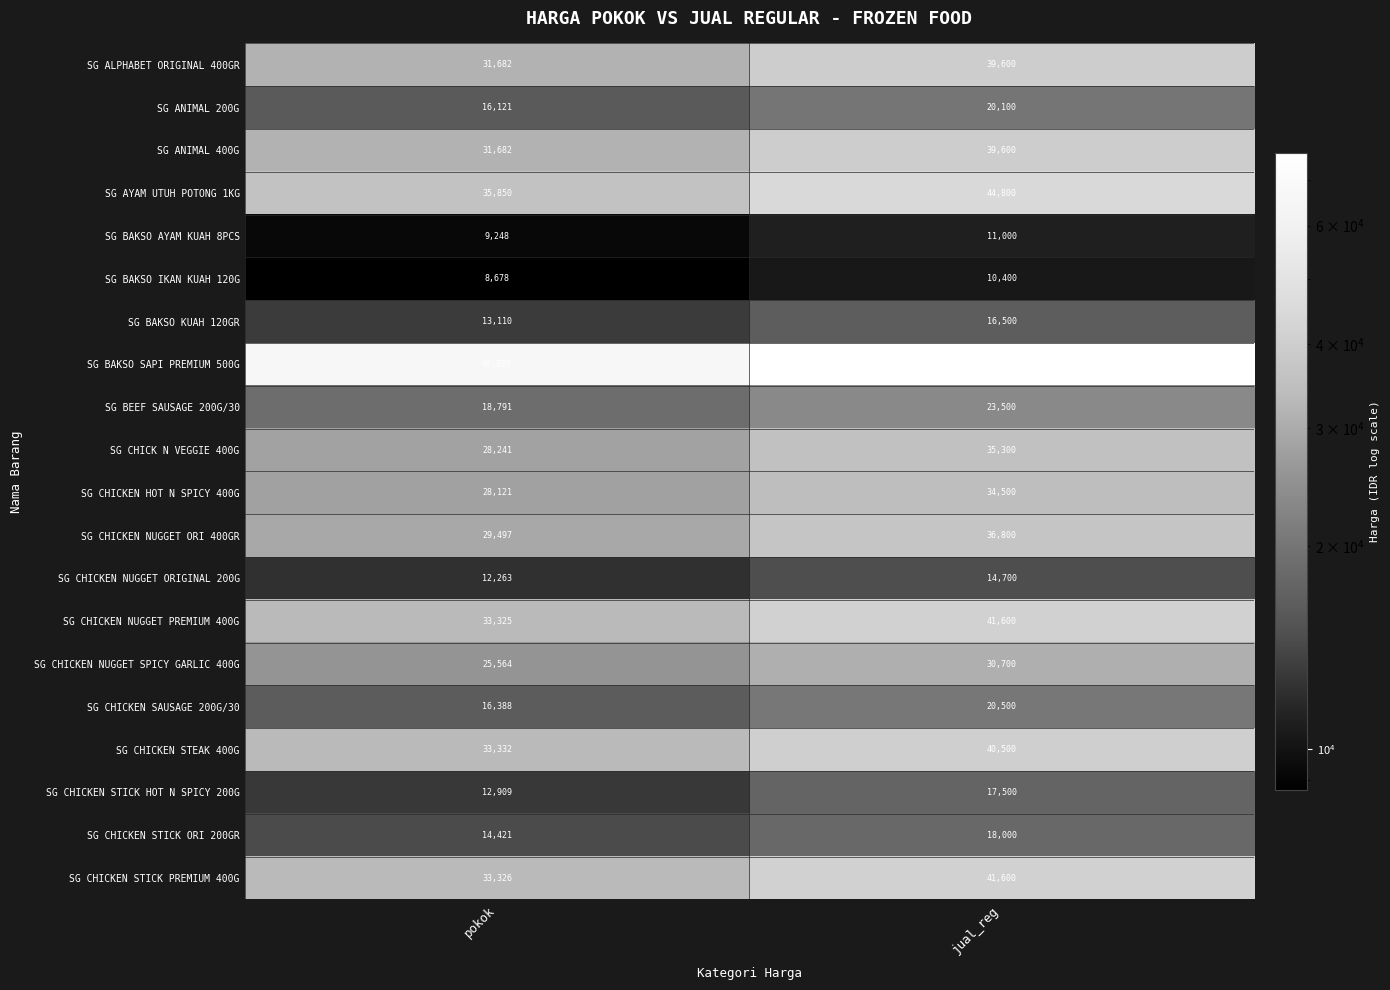

List the labels in order of SG CHICKEN STEAK 400G value, largest first.

jual_reg, pokok